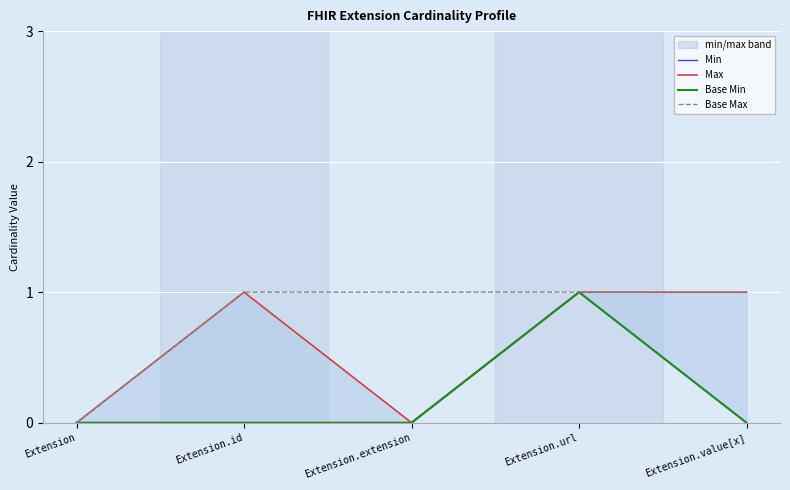

The Base Min series shows 0 at Extension.id. True or false?

True